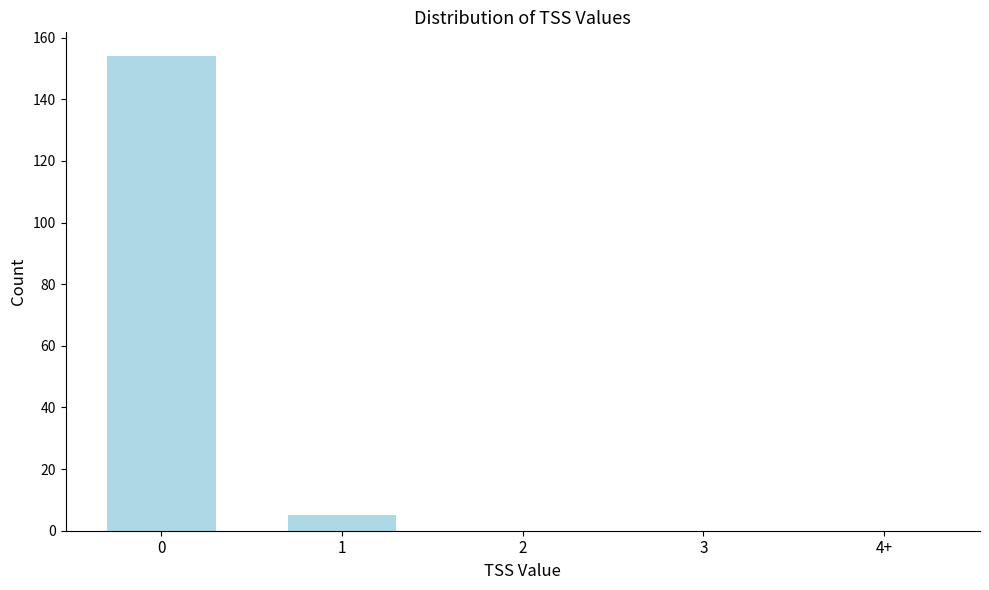

Reading right to left, extract all data points from this chart.

4+=0	3=0	2=0	1=5	0=154